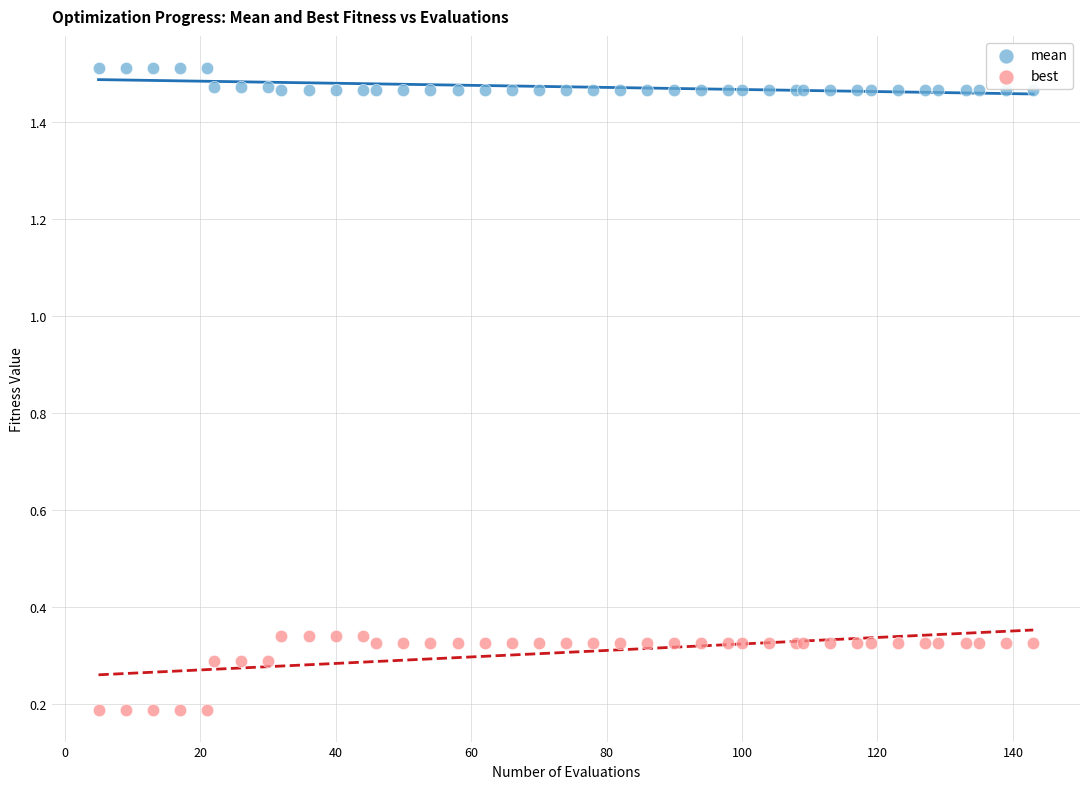

Which series reaches the minimum Y coordinate?

best